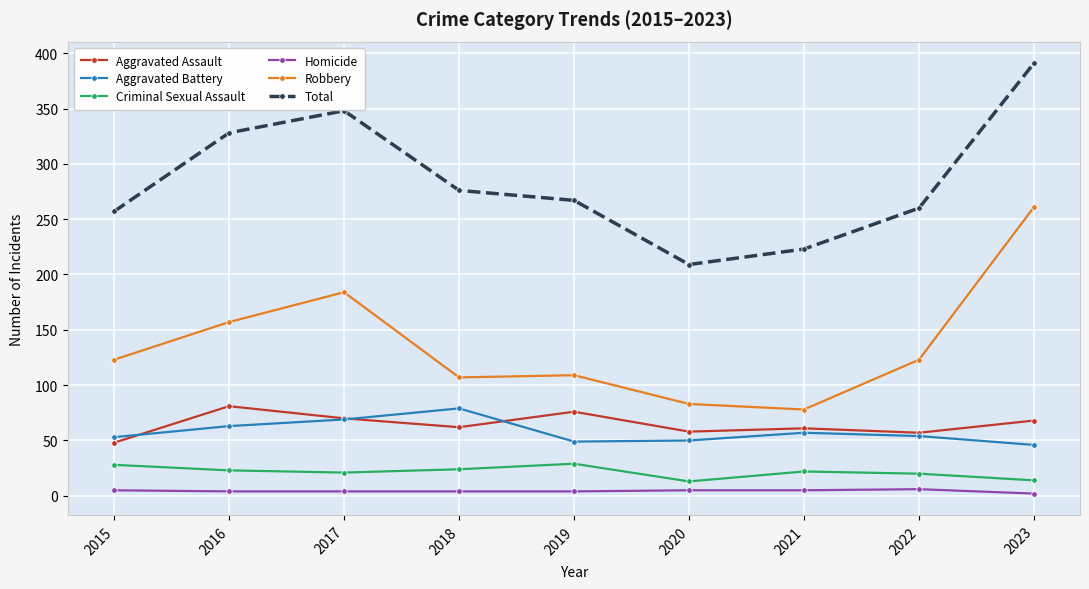

True or false: Robbery has more than 2 points higher than both neighbors.

False